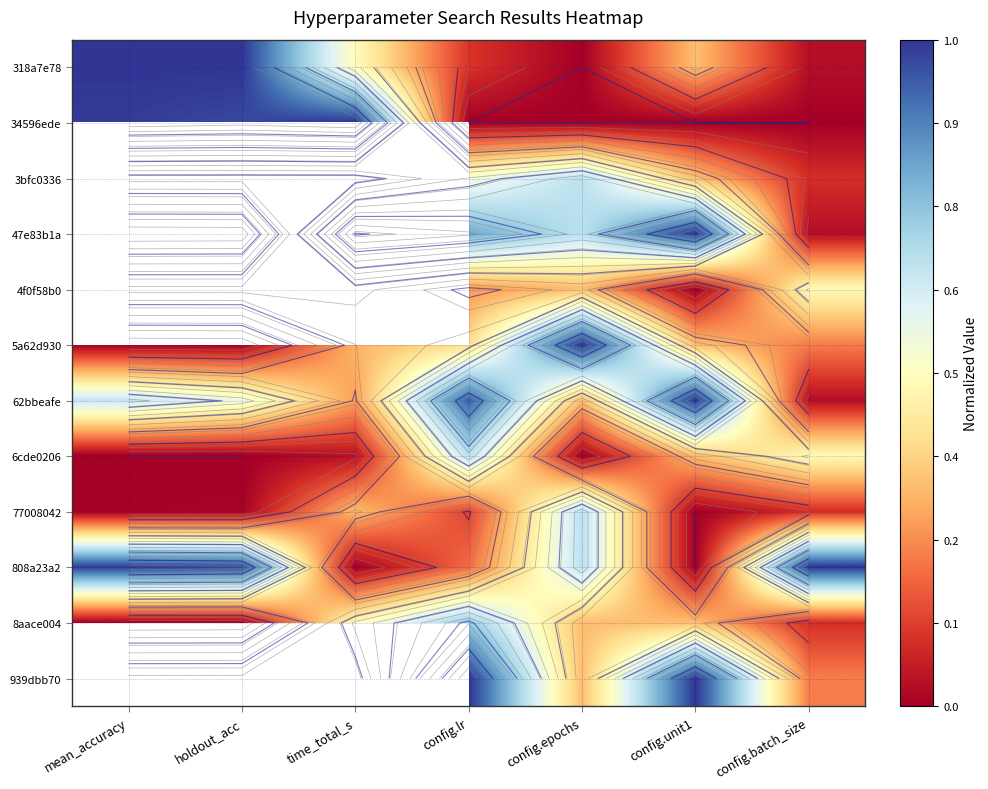

The 77008042 series shows 0.0 at config.unit1. True or false?

True